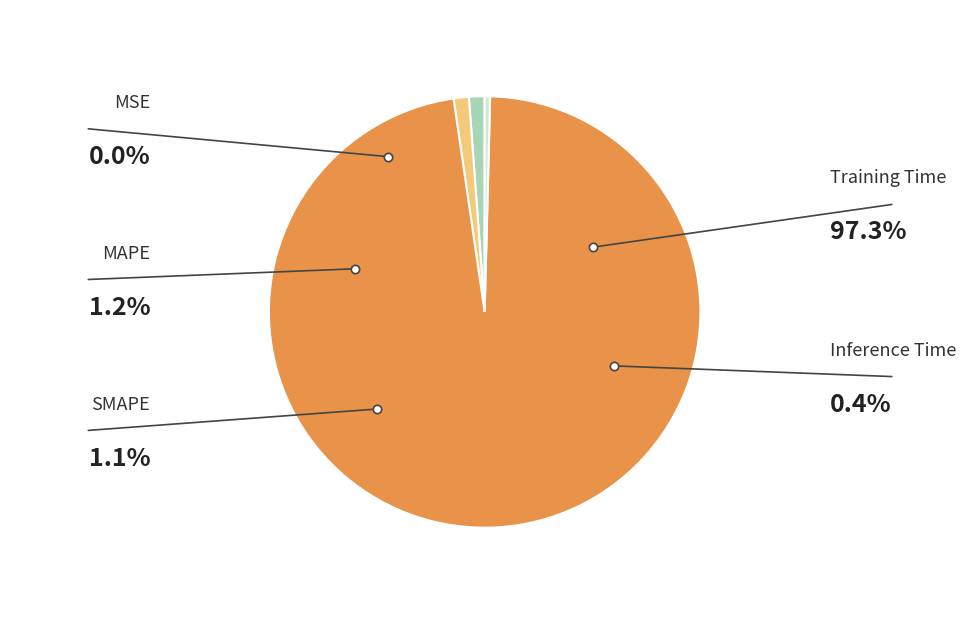

Combined, do Inference Time and MSE account for over 50%?

No